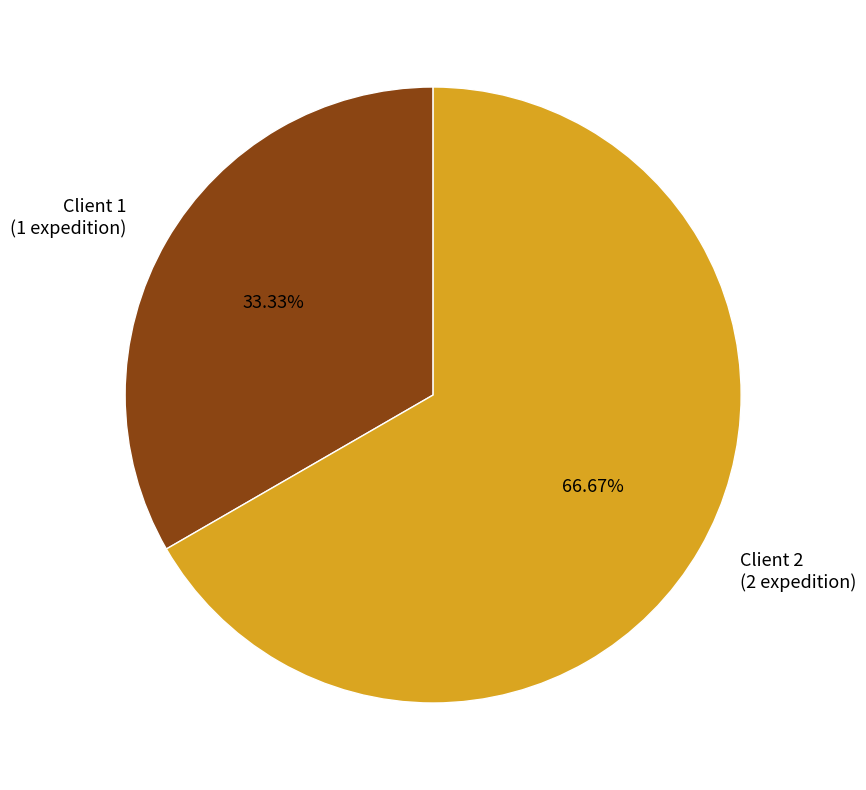

What is the majority slice?

Client 2 (2 expedition)